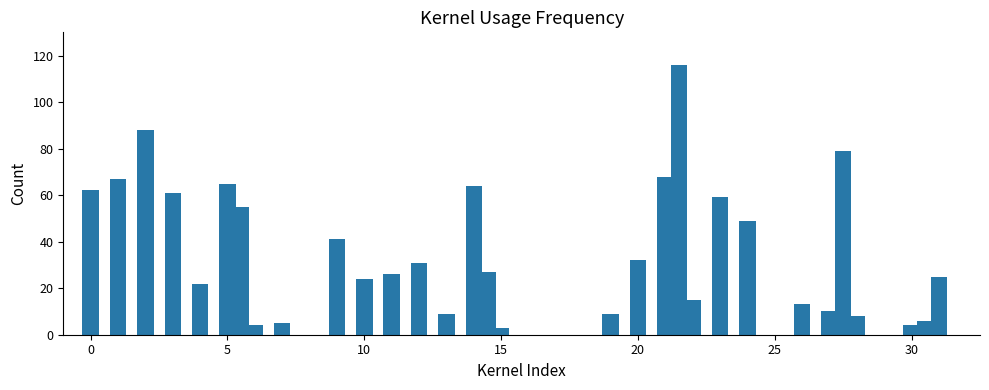

Reading right to left, transcribe all the data shown in this chart.

25.0	6.0	4.0	8.0	79.0	10.0	13.0	49.0	59.0	15.0	116.0	68.0	32.0	9.0	3.0	27.0	64.0	9.0	31.0	26.0	24.0	41.0	5.0	4.0	55.0	65.0	22.0	61.0	88.0	67.0	62.3